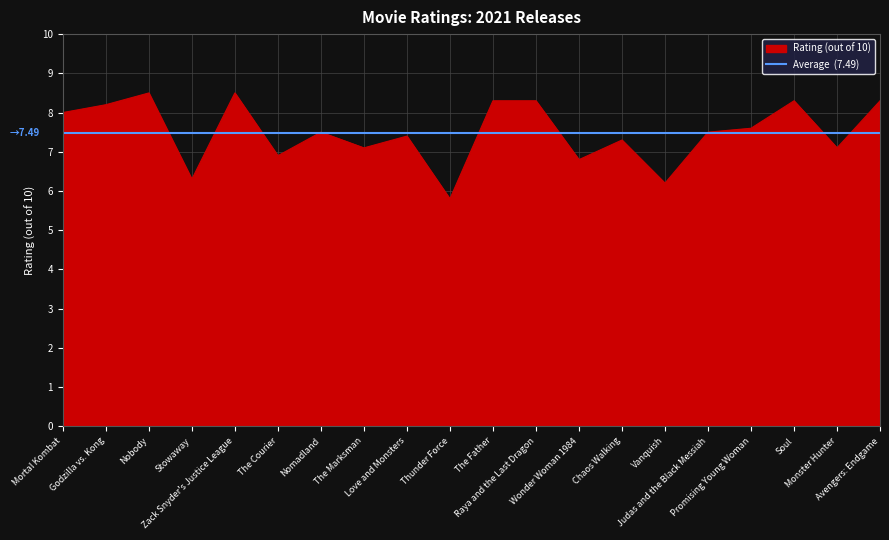

How many series are shown in this chart?

1